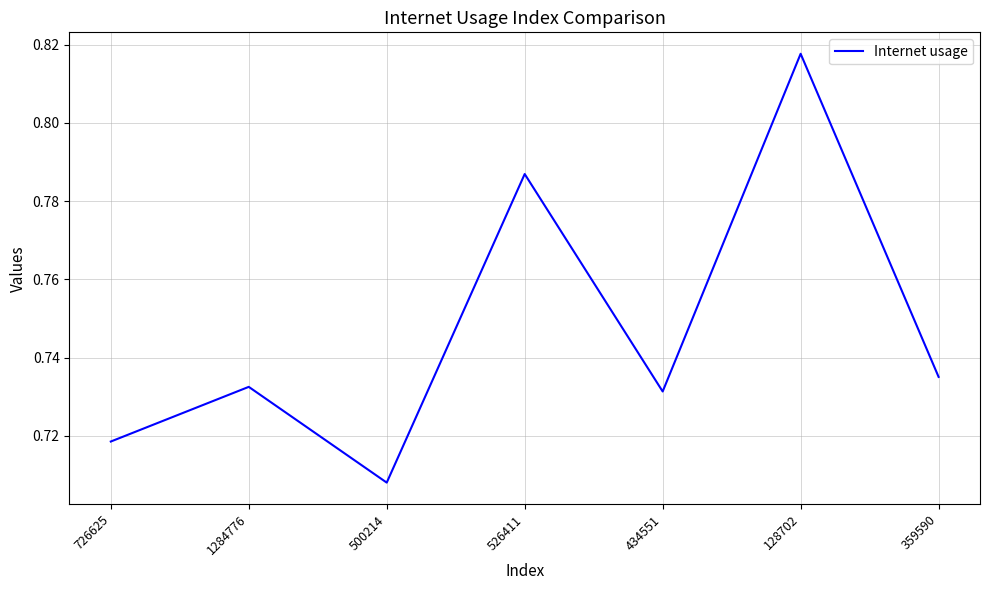

Where is the data nearest to the value 0?

500214